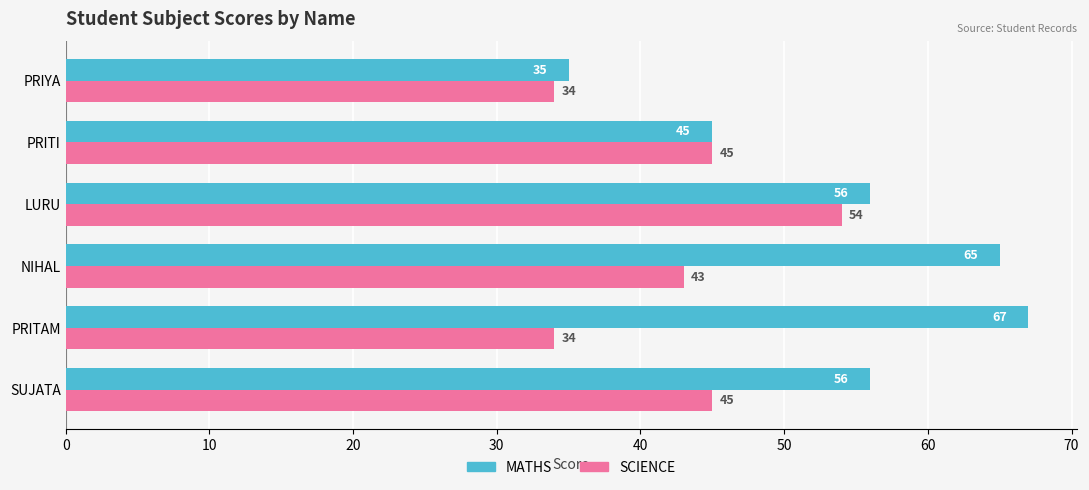

What is the difference between the maximum and minimum values in the SCIENCE series?

20